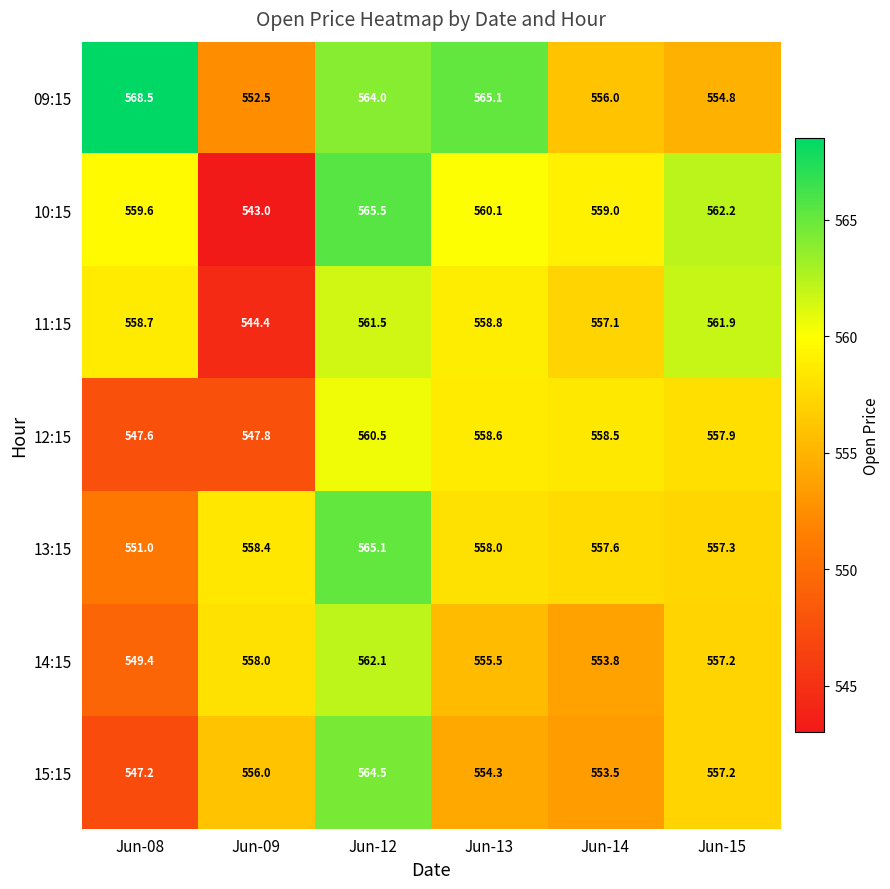

At Jun-12, list the series in order from smallest to largest.

12:15, 11:15, 14:15, 09:15, 15:15, 13:15, 10:15